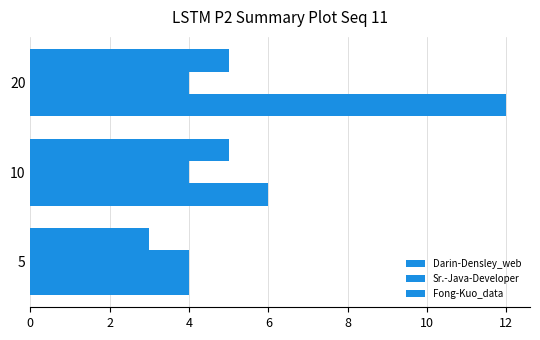

How many data points does each series have?

3